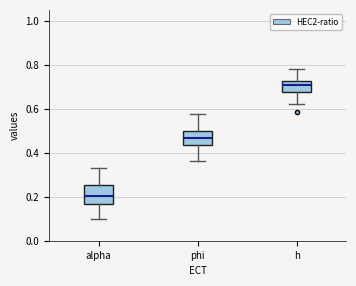

Which box has the highest median line?

h